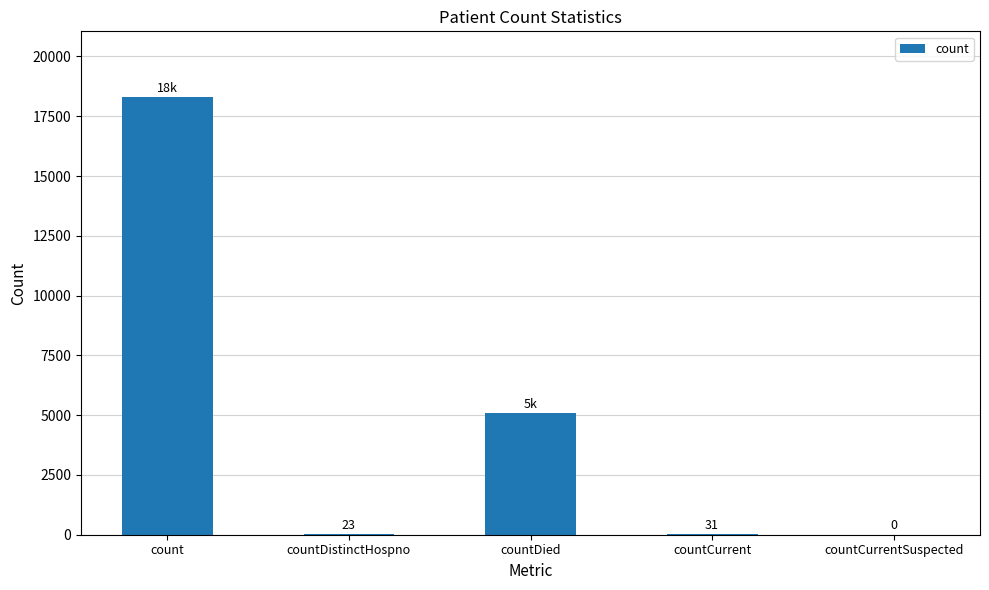

Reading right to left, what are all the values shown in this chart?

0	31	5075	23	18305